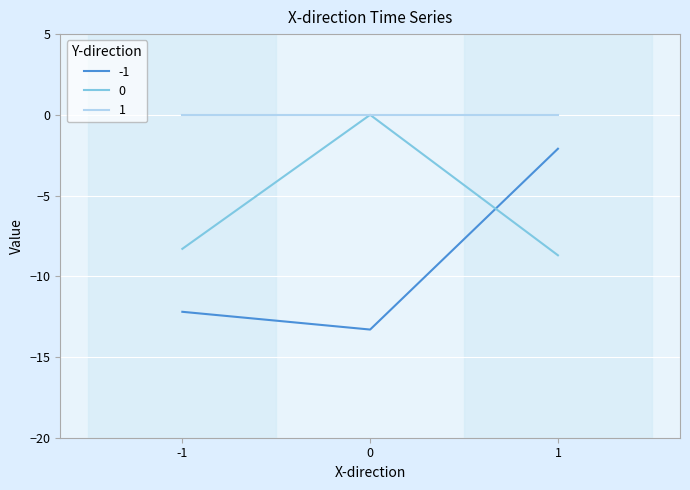

What is the sum of all -1 values?

-27.6